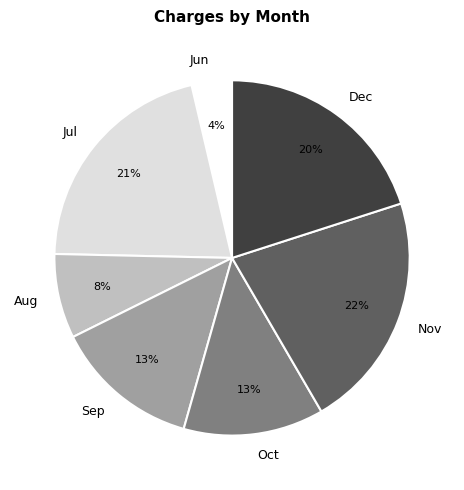

Is it true that Sep is 2% of the pie?

False